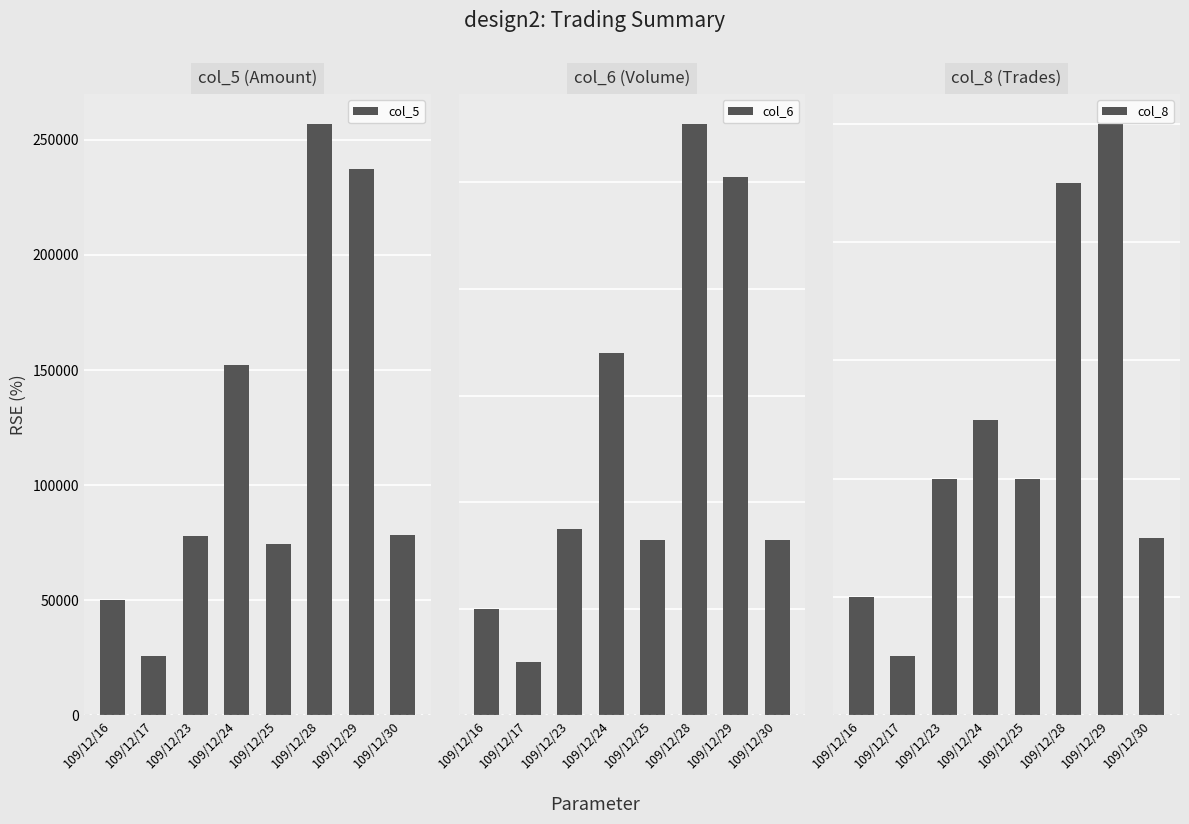

Rank the categories by col_8 value from highest to lowest.

109/12/29, 109/12/28, 109/12/24, 109/12/23, 109/12/25, 109/12/30, 109/12/16, 109/12/17